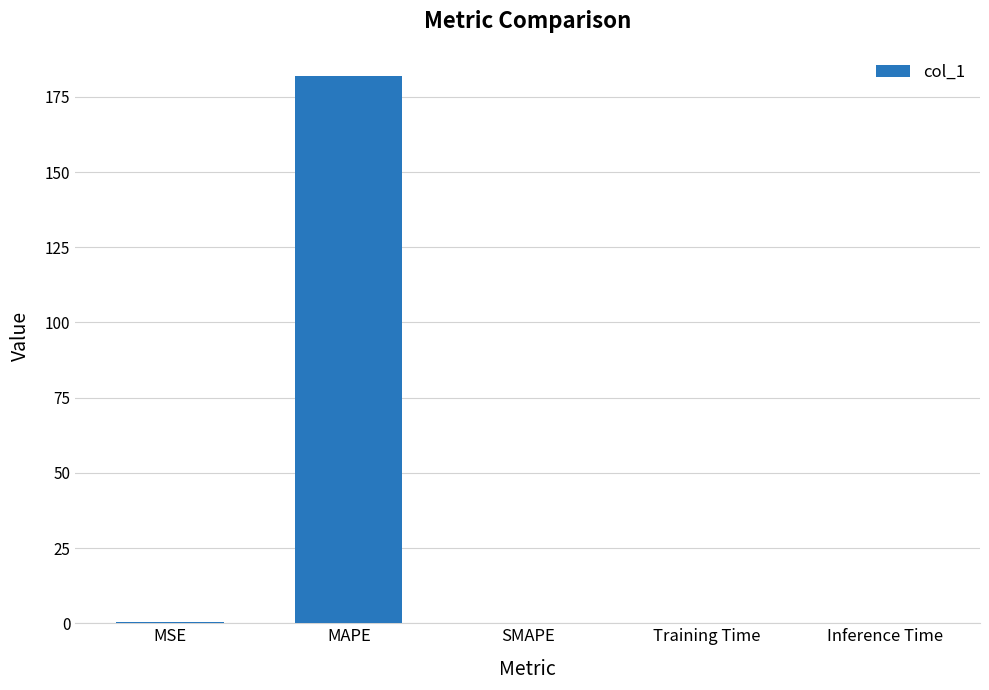

The value at MAPE is 124.2. True or false?

False